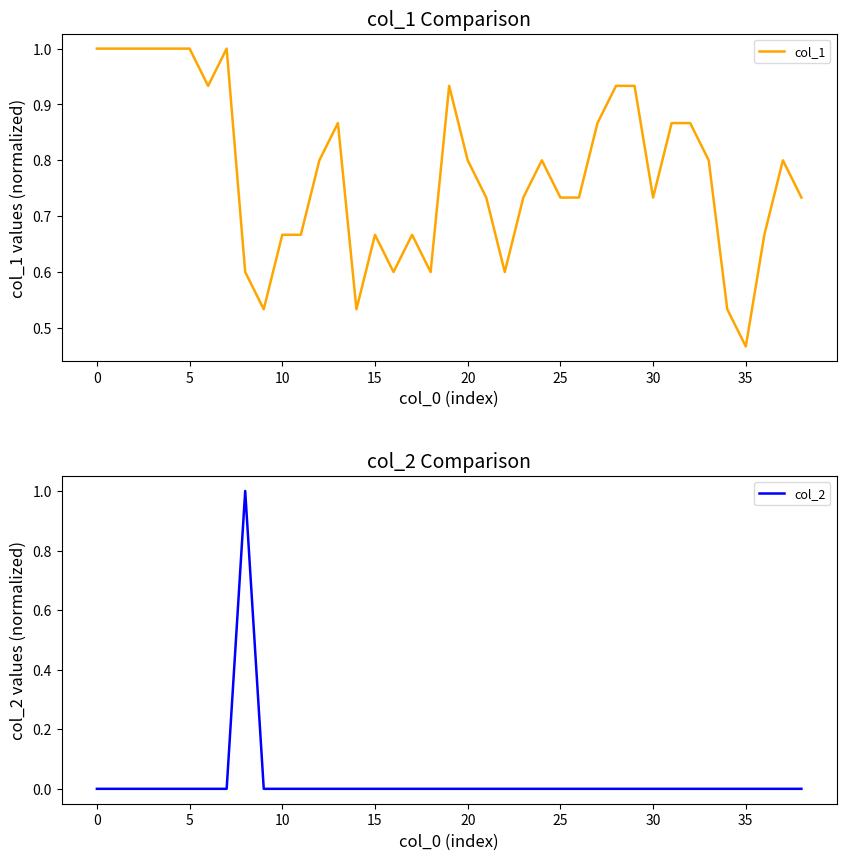

The value of col_2 at 5 is -1. True or false?

False